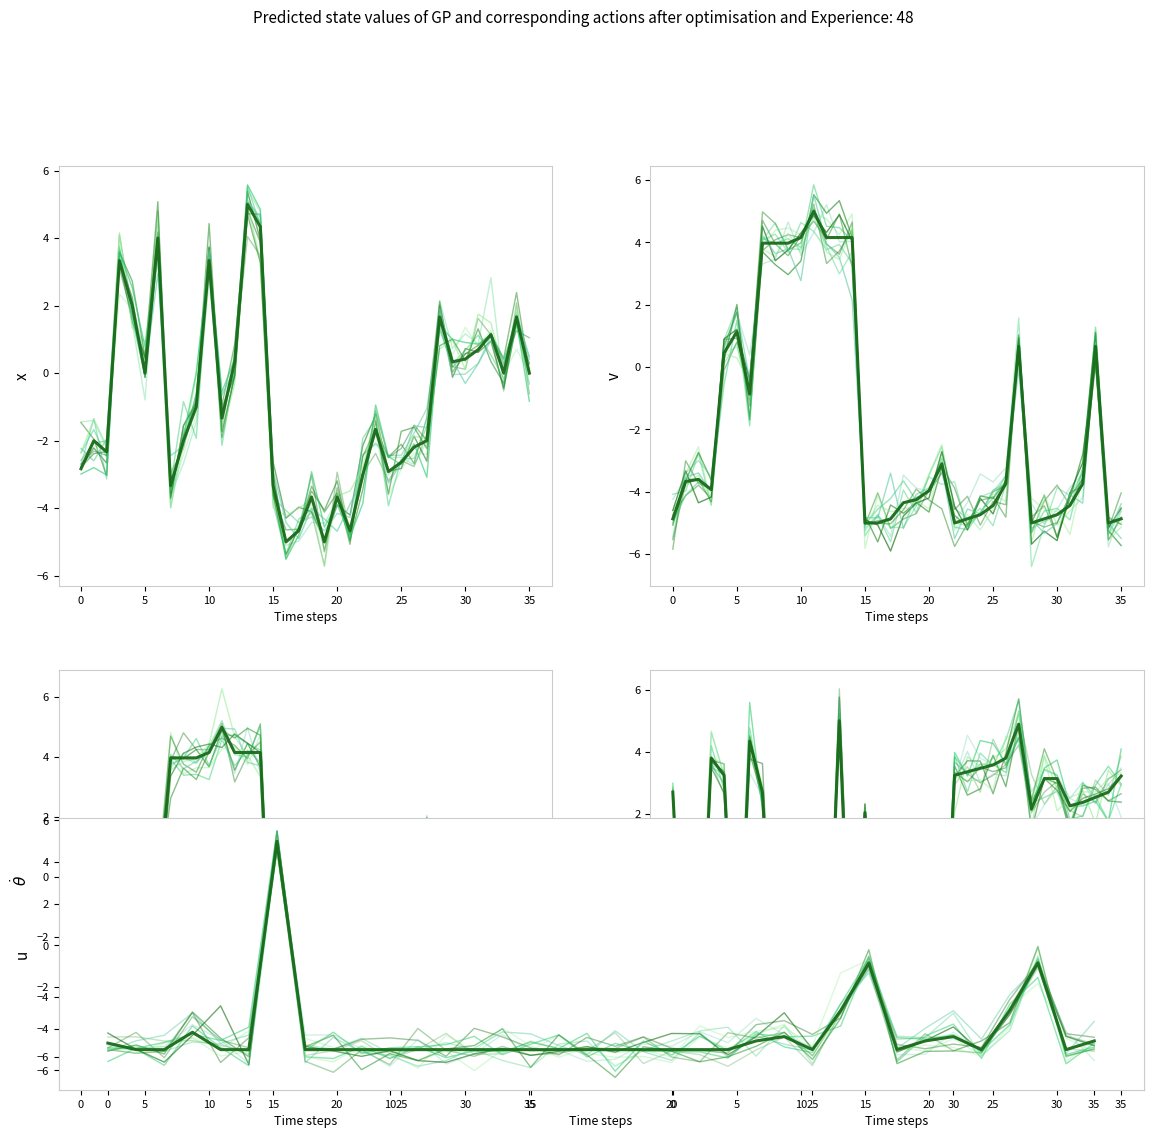

Is it true that Net Worldwide Income equals 7.2 at CALC-12?

False